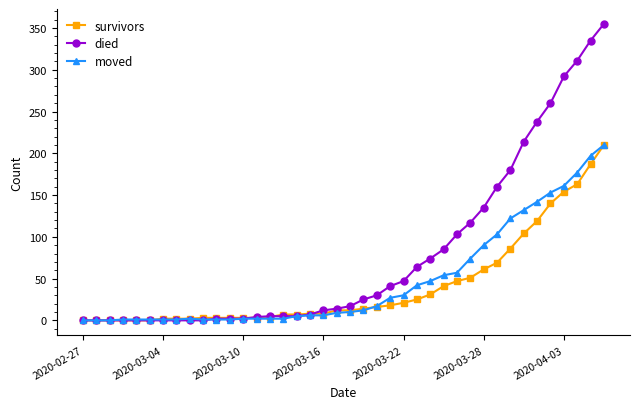

What is the maximum value shown in the chart?

355